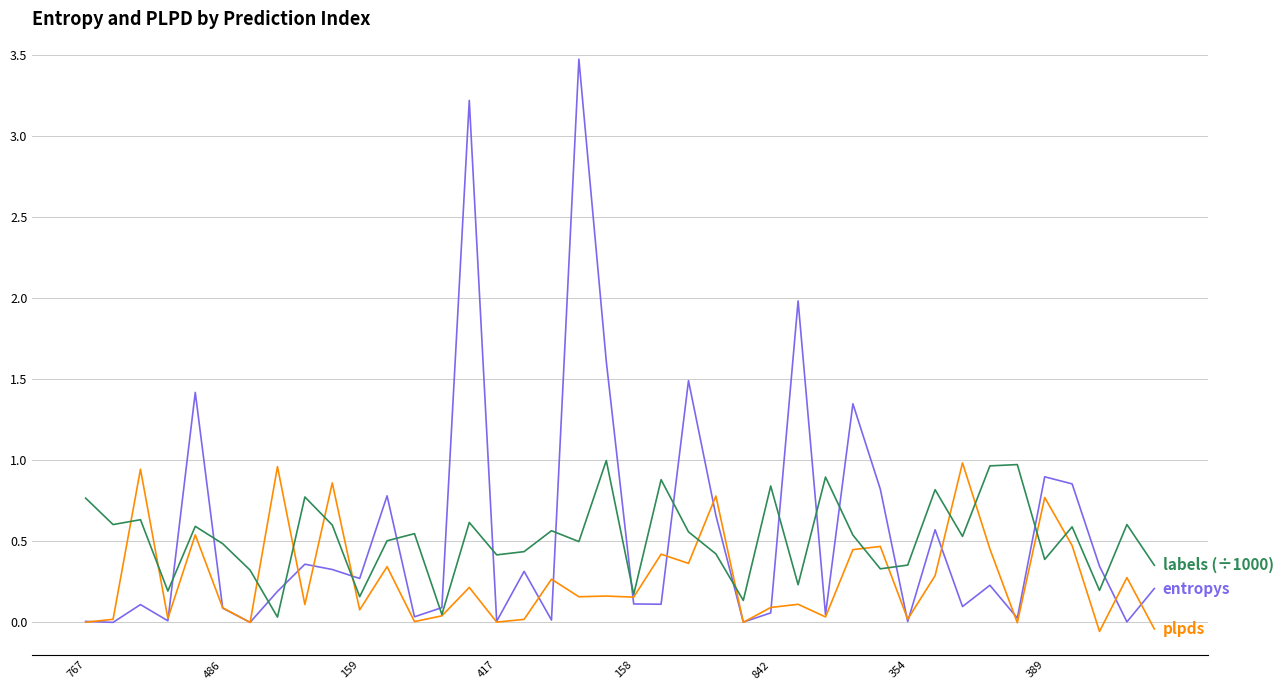

What is the maximum value shown in the chart?

3.5